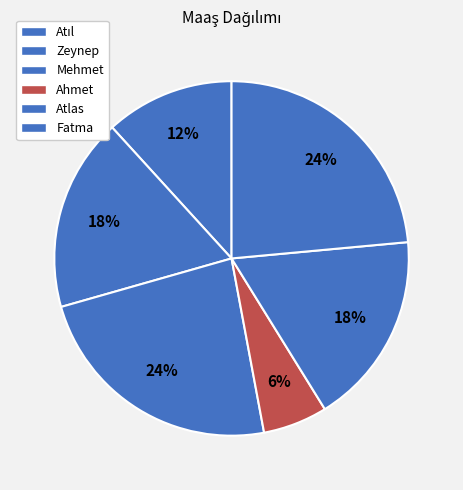

Combined, do Mehmet and Zeynep account for over 50%?

No